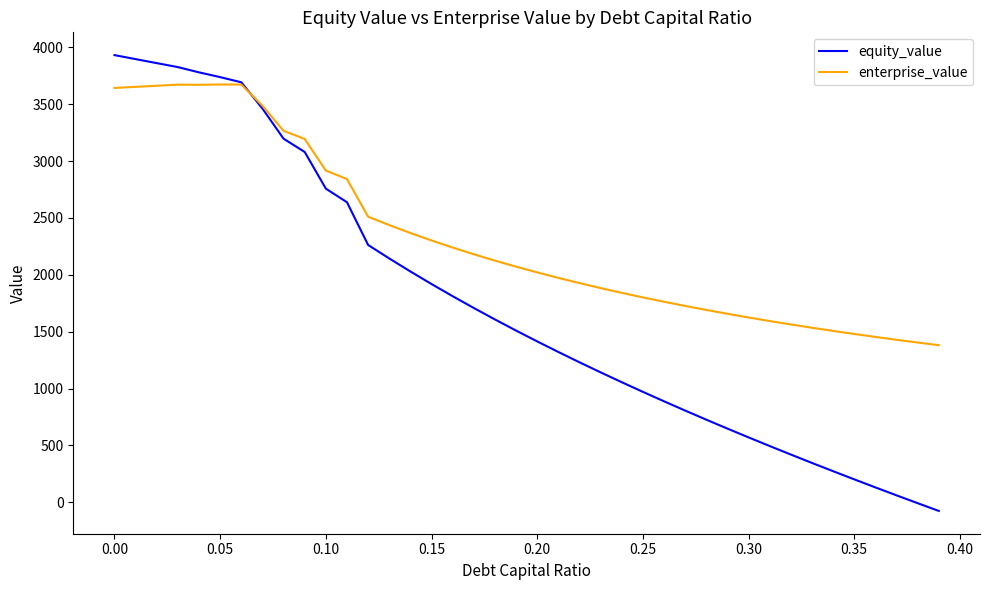

List the series in order of their peak value, lowest first.

enterprise_value, equity_value